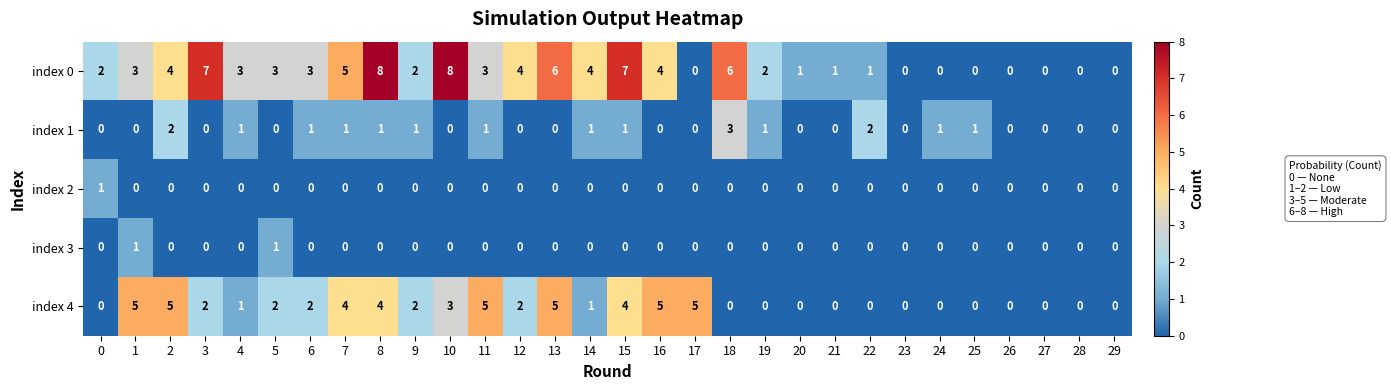

What is the difference between the index 0 values at 10 and 9?

6